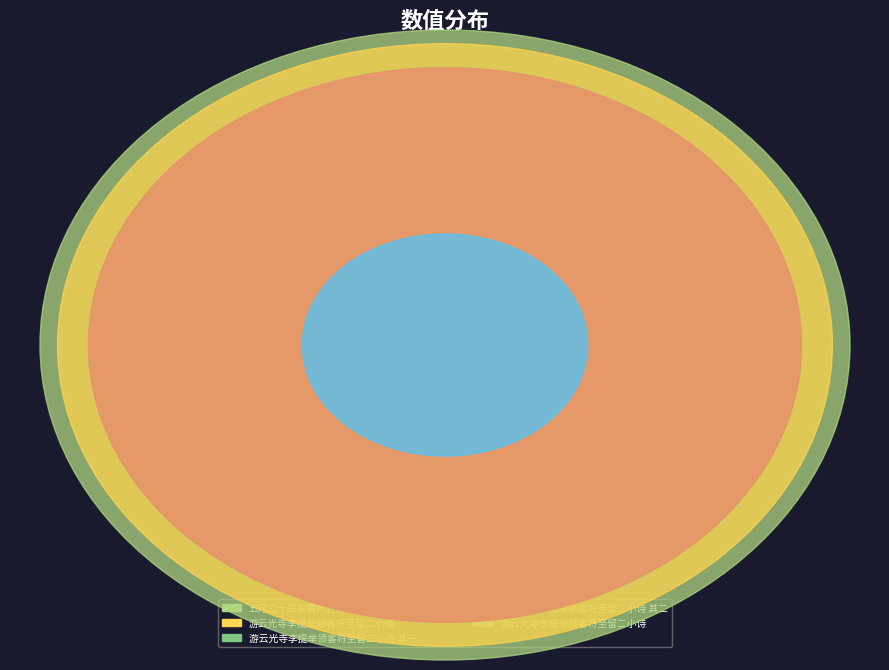

Which slice is the largest?

五月二十日发雷州过徐文次驿候役者不至留二日